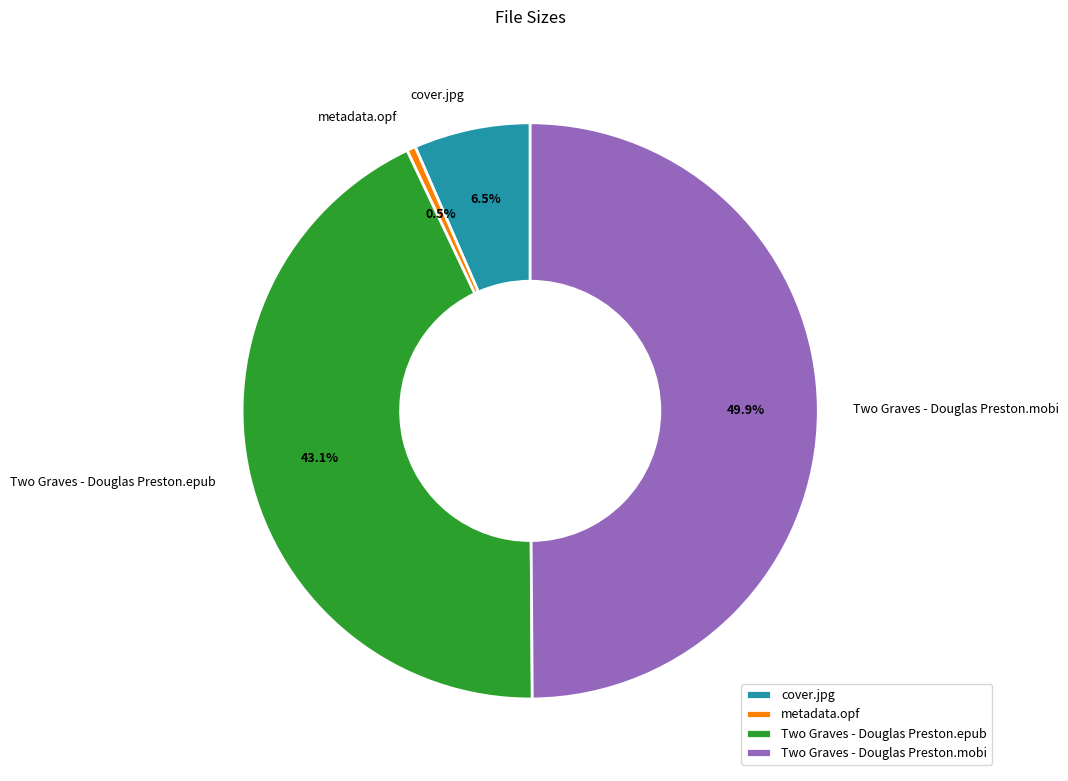

Count the number of slices in the pie.

4